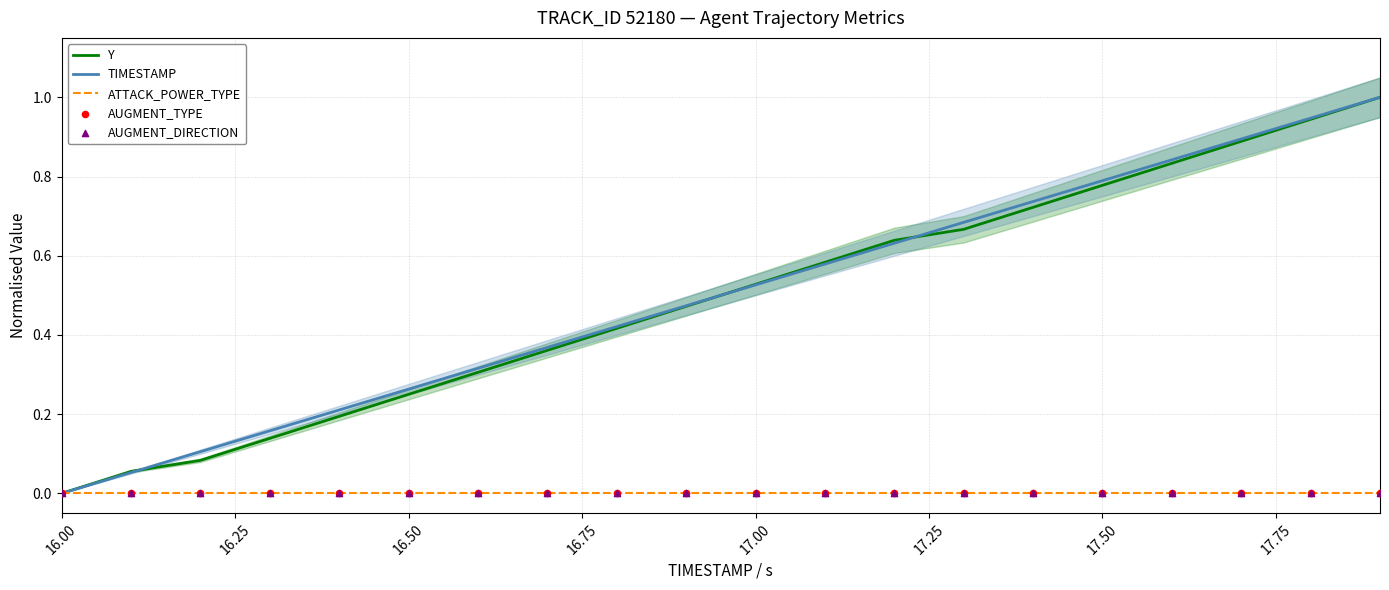

What are all the series names shown in the legend?

Y, TIMESTAMP, ATTACK_POWER_TYPE, AUGMENT_TYPE, AUGMENT_DIRECTION